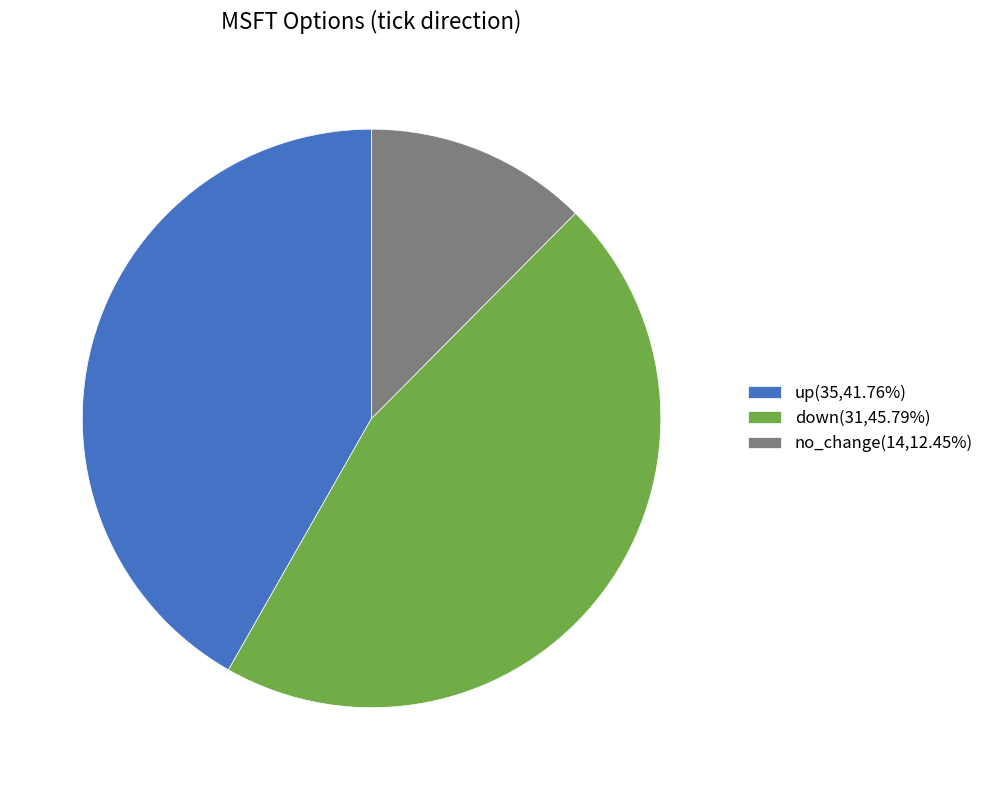

Combined, do up(35,41.76%) and no_change(14,12.45%) account for over 50%?

Yes